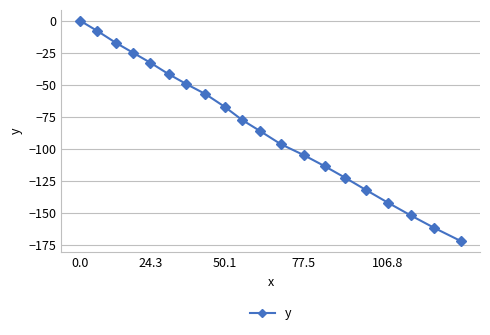

What is the smallest value displayed?

-172.2